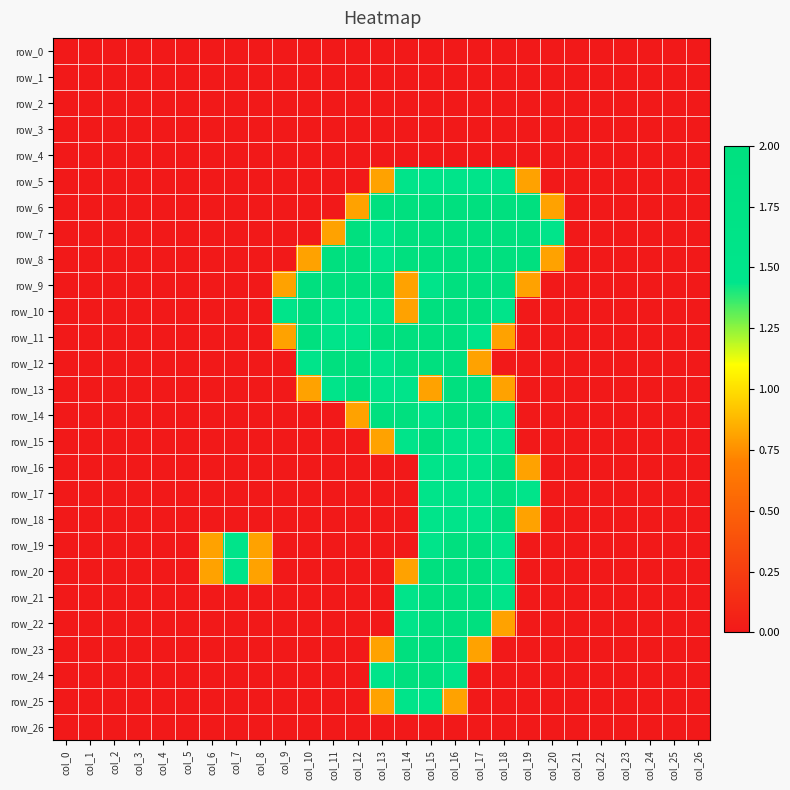

List the labels in order of row_7 value, smallest first.

col_0, col_1, col_2, col_3, col_4, col_5, col_6, col_7, col_8, col_9, col_10, col_21, col_22, col_23, col_24, col_25, col_26, col_11, col_13, col_20, col_12, col_14, col_15, col_16, col_17, col_18, col_19